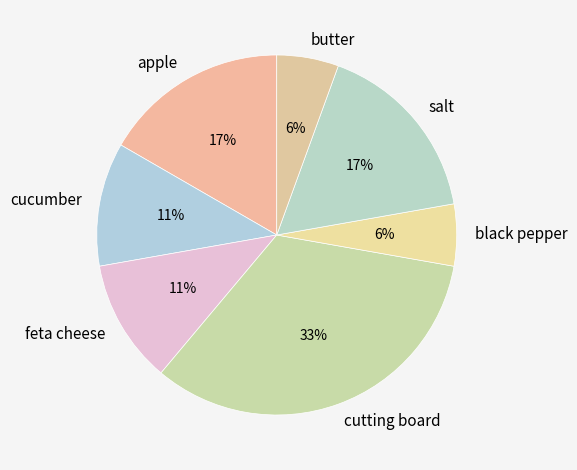

Do apple and salt together represent more than half of the pie?

No